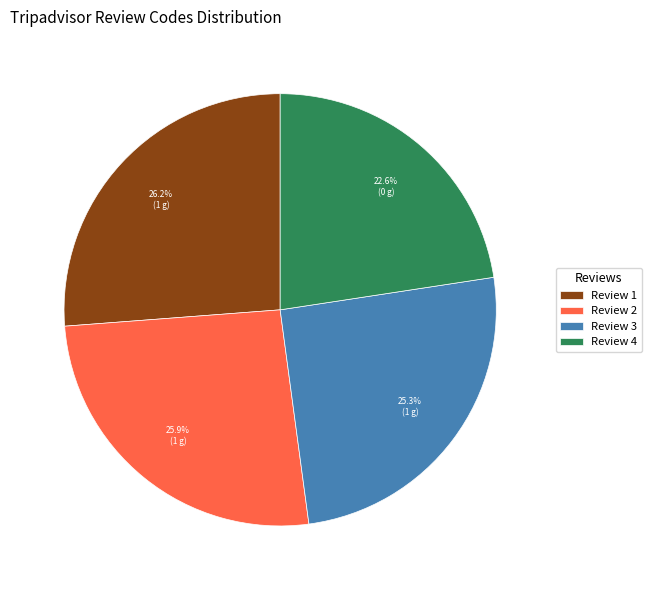

Count the number of slices in the pie.

4